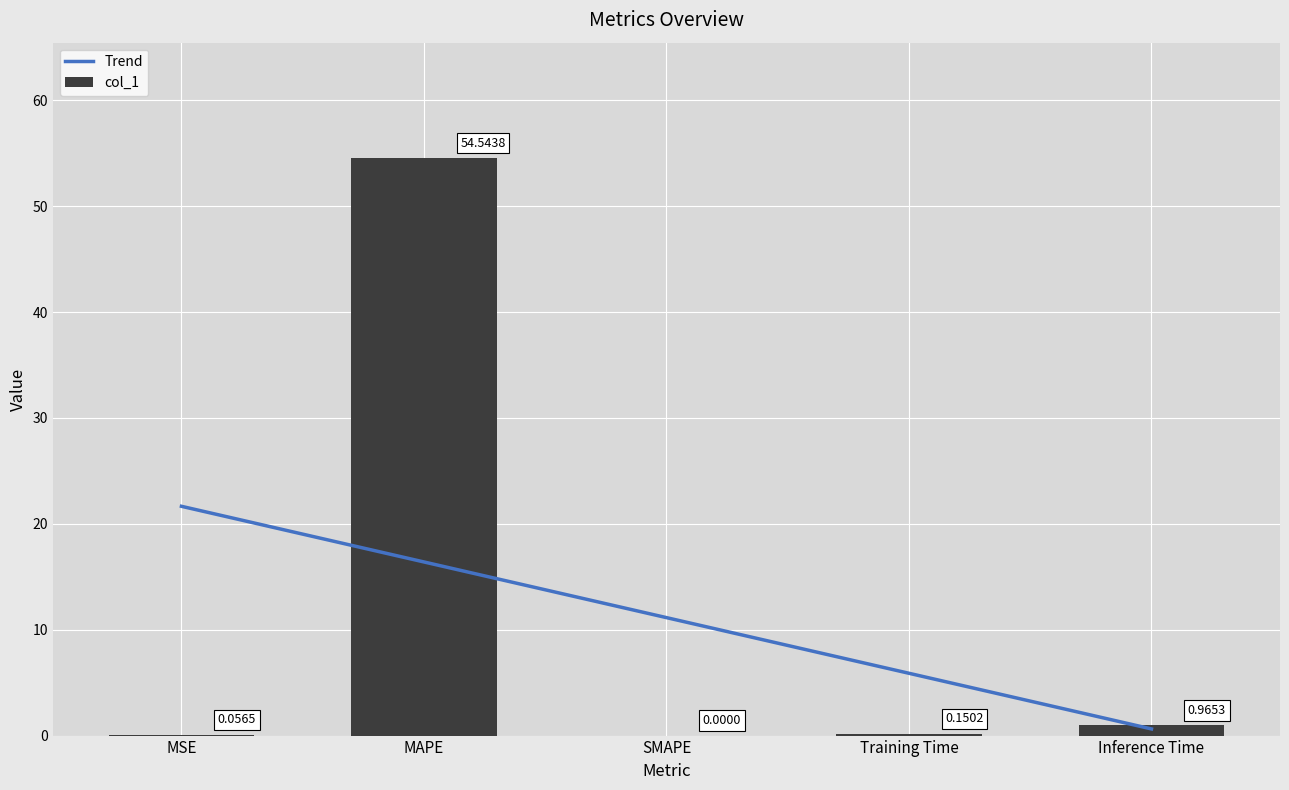

At how many categories does at least one series exceed 22?

1